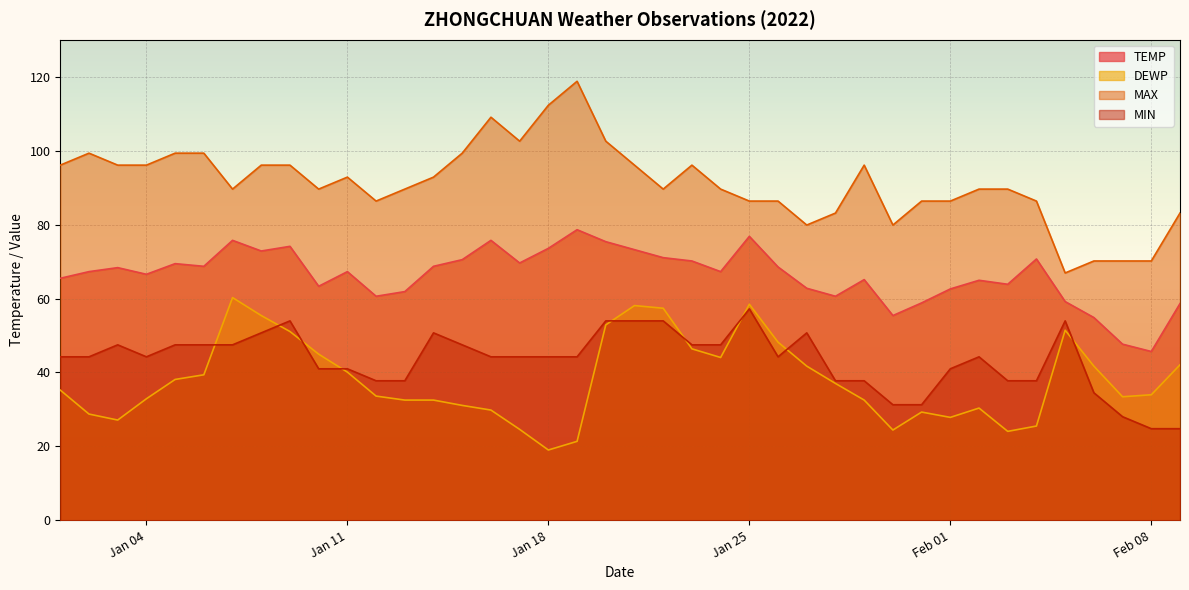

Which series has the widest spread of values?

MAX